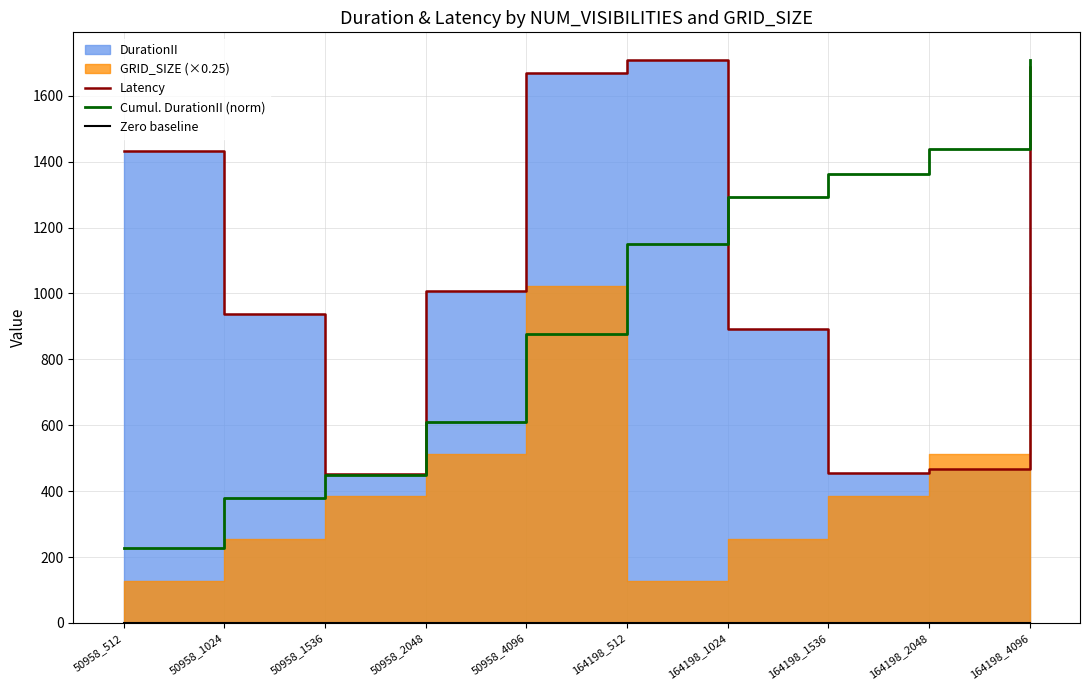

What is the minimum value for Cumul. DurationII (norm)?

228.5